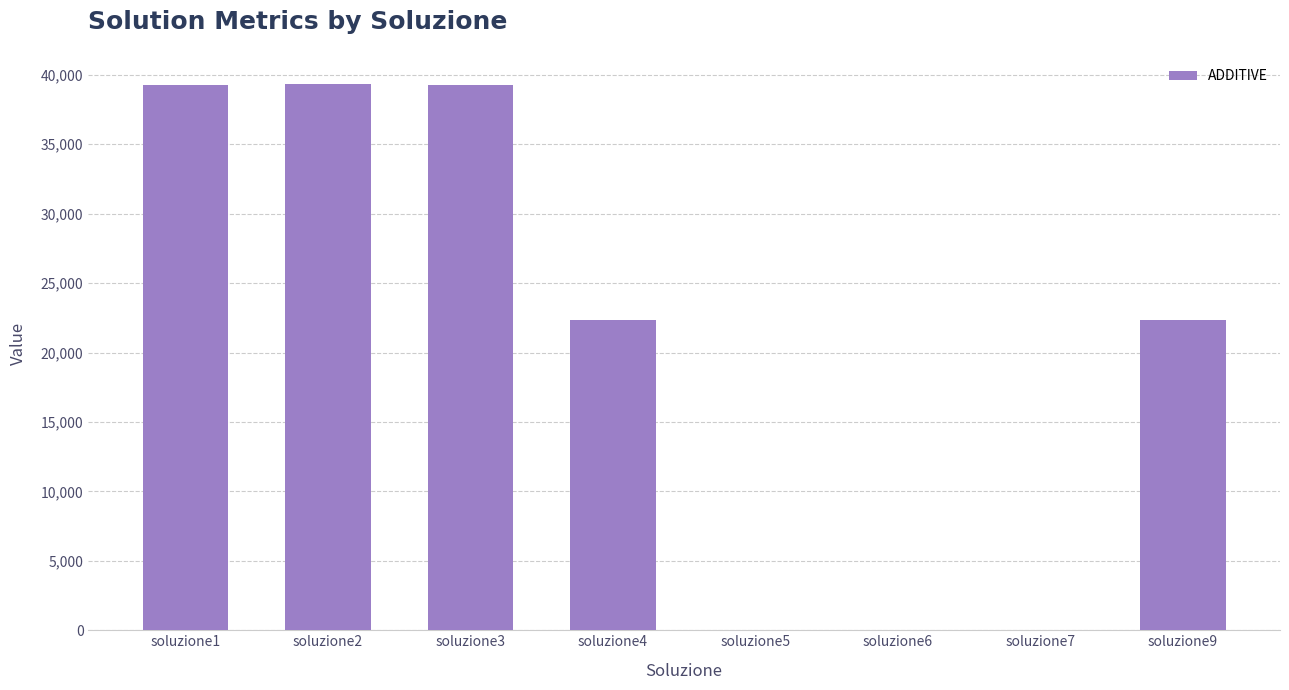

What is the sum of the values at soluzione9 and soluzione6?

22358.8